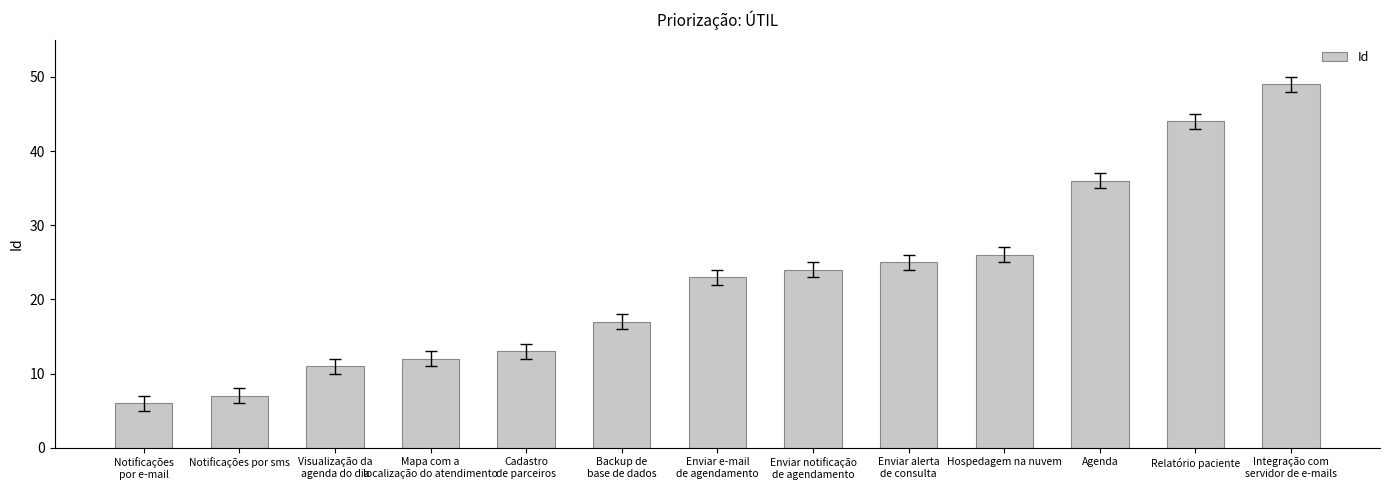

Which has a higher value, Notificações por sms or Visualização da
agenda do dia?

Visualização da
agenda do dia